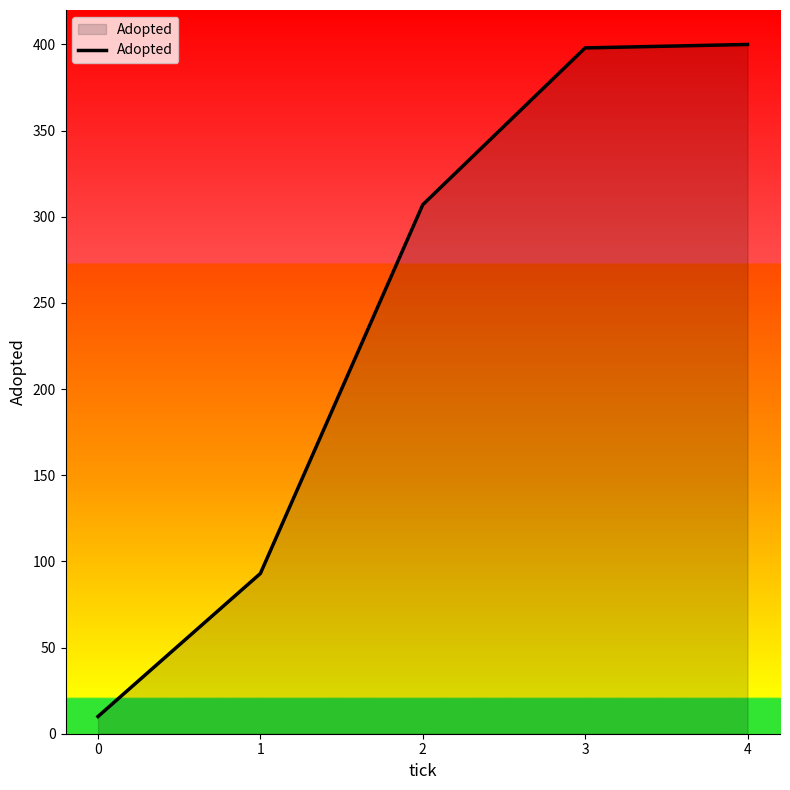

What is the greatest value displayed?

400